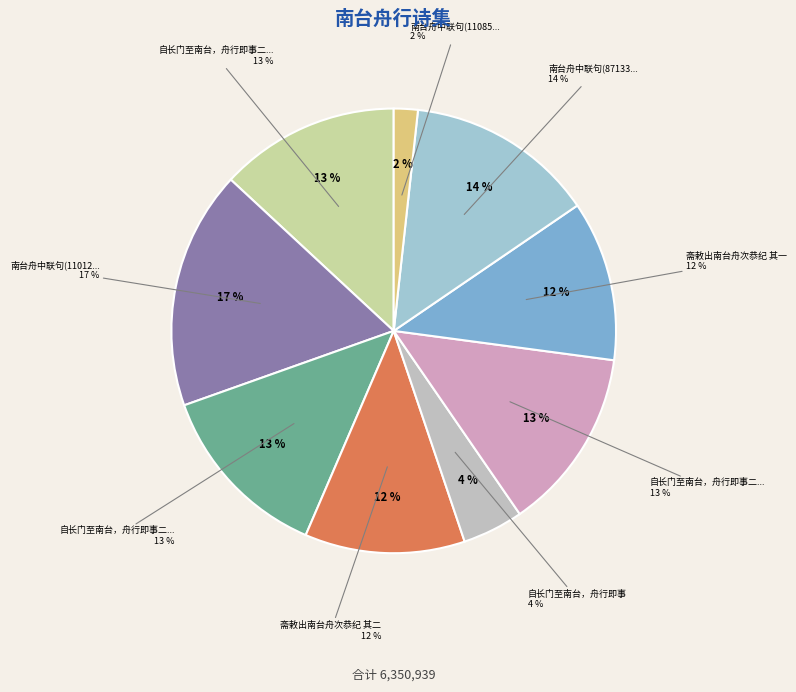

Is there a majority slice in this chart?

No